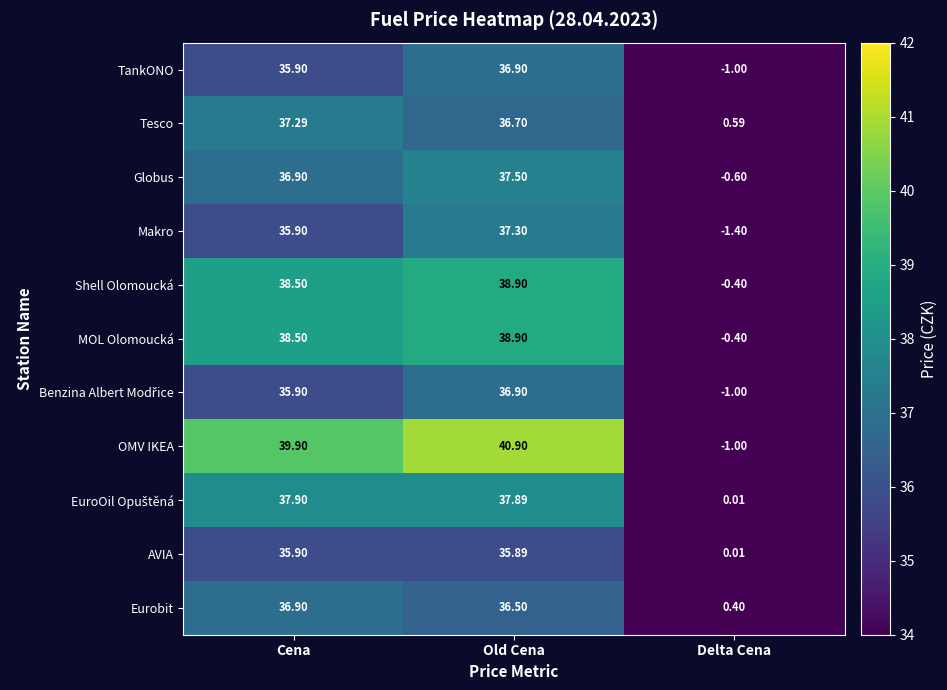

Which category has the lowest value across all series?

Delta Cena